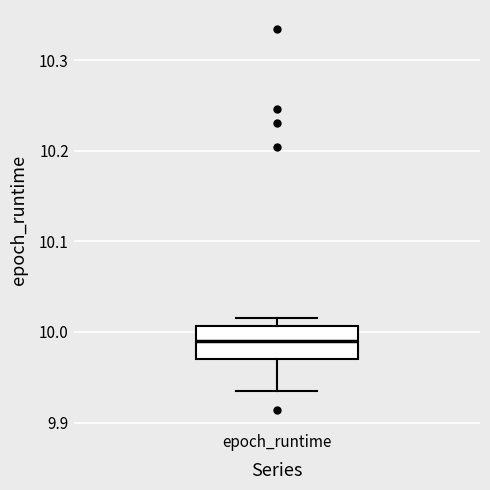

Where does the median line of the box for epoch_runtime sit on the y-axis? The values are not printed on the chart, so give them approximately, as read against the axis.

9.99